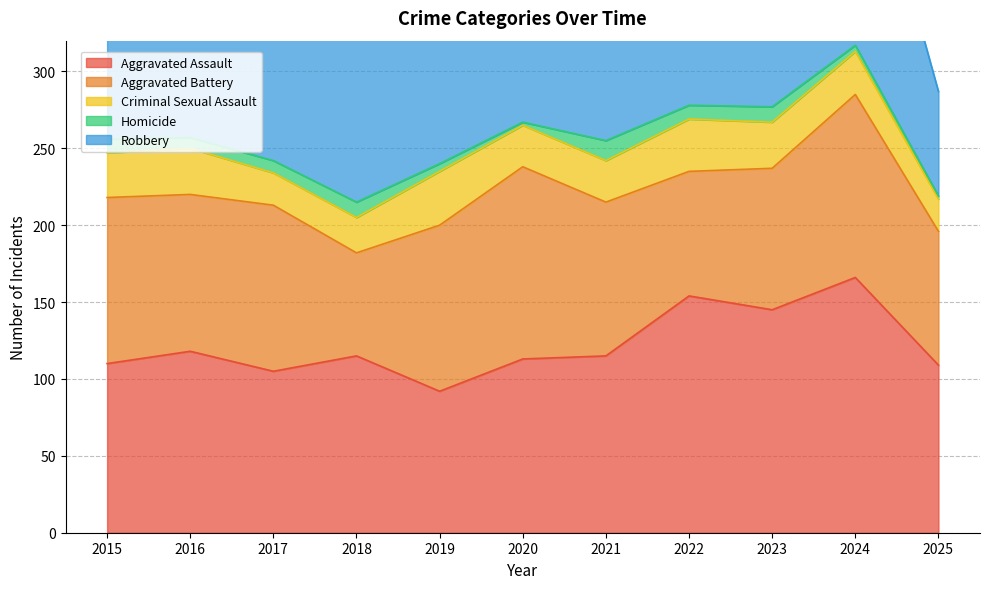

Which series ends up on top after the final intersection of Aggravated Assault and Aggravated Battery?

Aggravated Assault